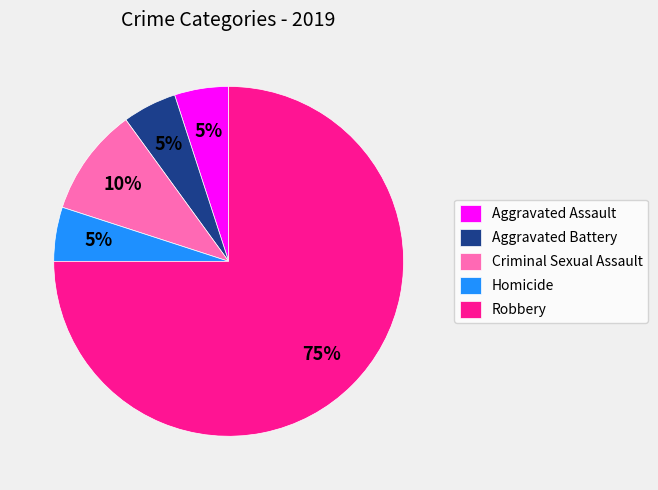

The Homicide slice represents 16% of the pie. True or false?

False